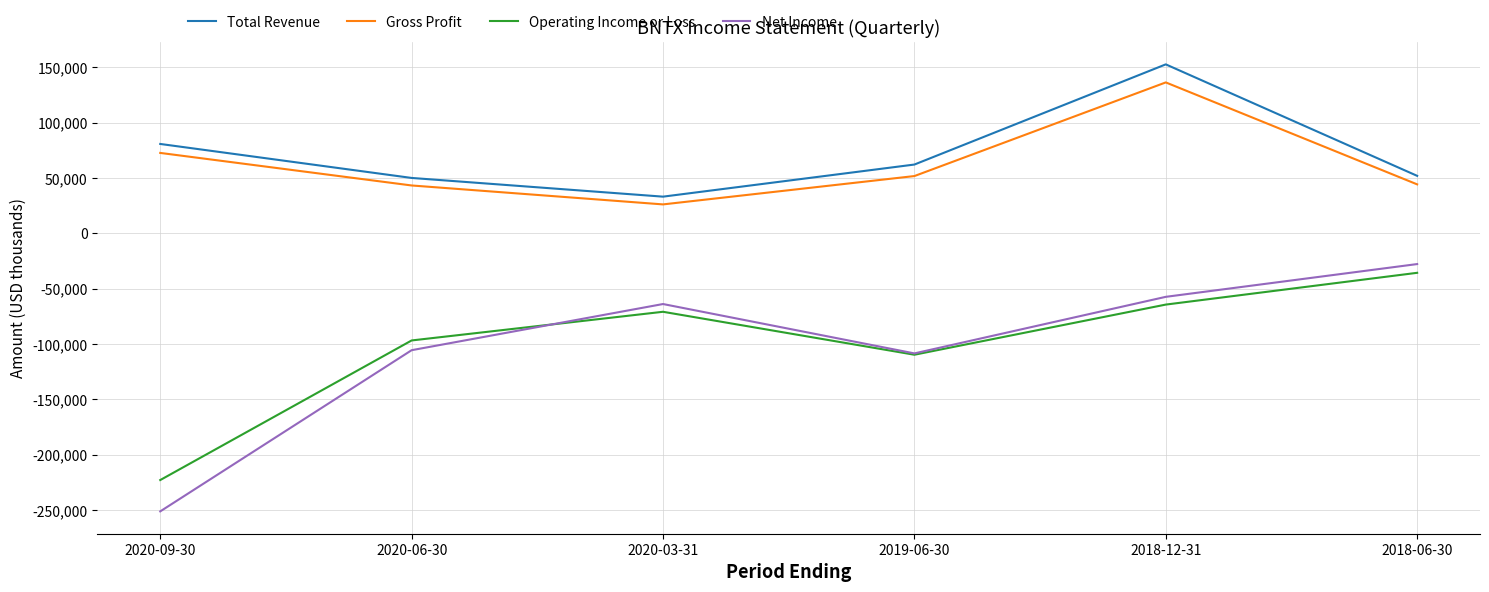

Rank the series at 2018-12-31 from highest to lowest value.

Total Revenue, Gross Profit, Net Income, Operating Income or Loss